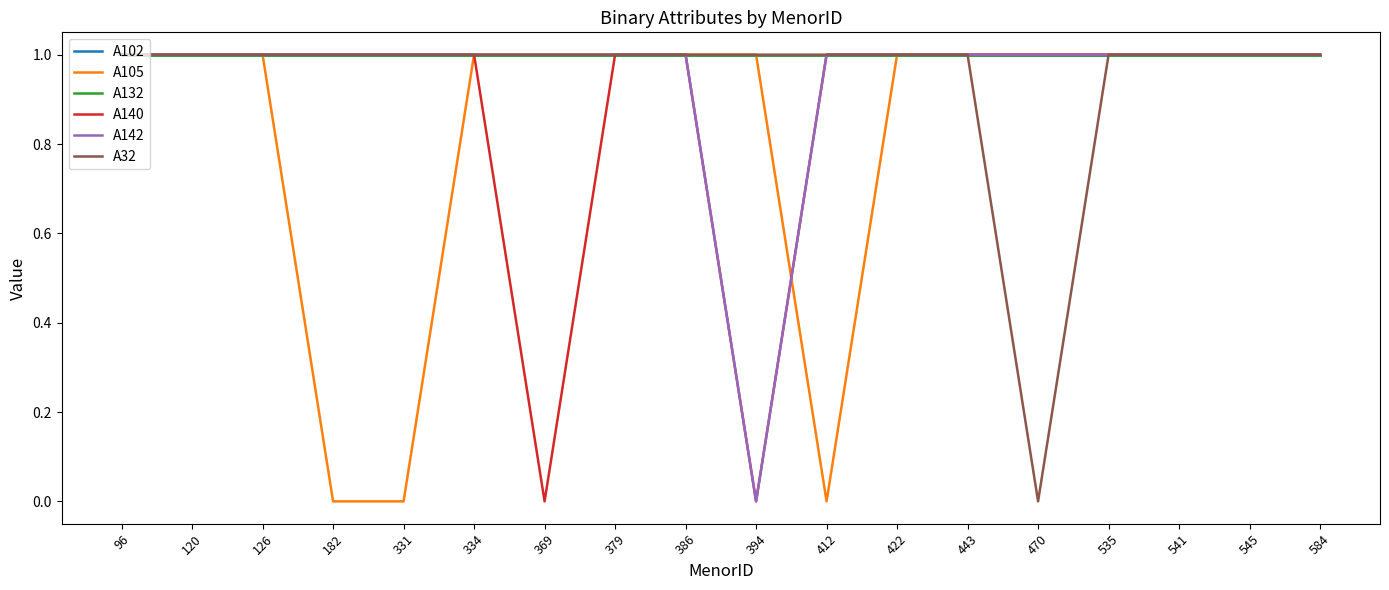

Is this an area chart (filled region under the line)?

No